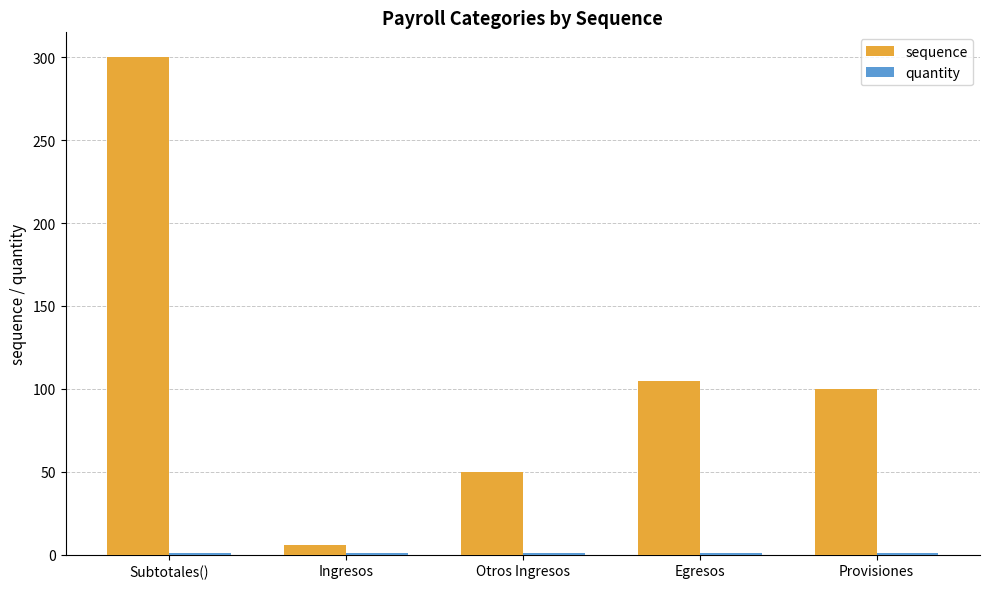

Is it true that sequence equals 105 at Egresos?

True